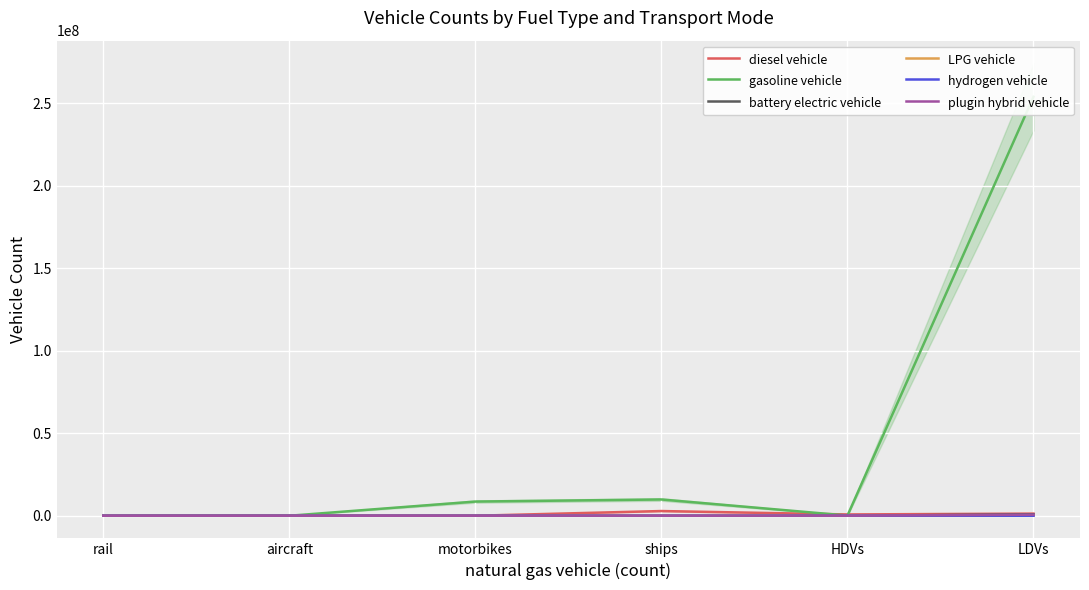

Reading left to right, what are all the values shown in this chart?

diesel vehicle: rail=624.1	aircraft=7149.1	motorbikes=0.0	ships=2850434.9	HDVs=786021.4	LDVs=1292884.0
gasoline vehicle: rail=0.0	aircraft=0.0	motorbikes=8596314.0	ships=9854565.4	HDVs=97885.9	LDVs=253943824.0
battery electric vehicle: rail=1894.2	aircraft=0.0	motorbikes=0.0	ships=0.0	HDVs=300.0	LDVs=872916.0
LPG vehicle: rail=0.0	aircraft=0.0	motorbikes=0.0	ships=0.0	HDVs=7255.1	LDVs=93051.0
hydrogen vehicle: rail=0.0	aircraft=0.0	motorbikes=0.0	ships=0.0	HDVs=126.7	LDVs=6446.0
plugin hybrid vehicle: rail=0.0	aircraft=0.0	motorbikes=0.0	ships=0.0	HDVs=0.0	LDVs=641434.0